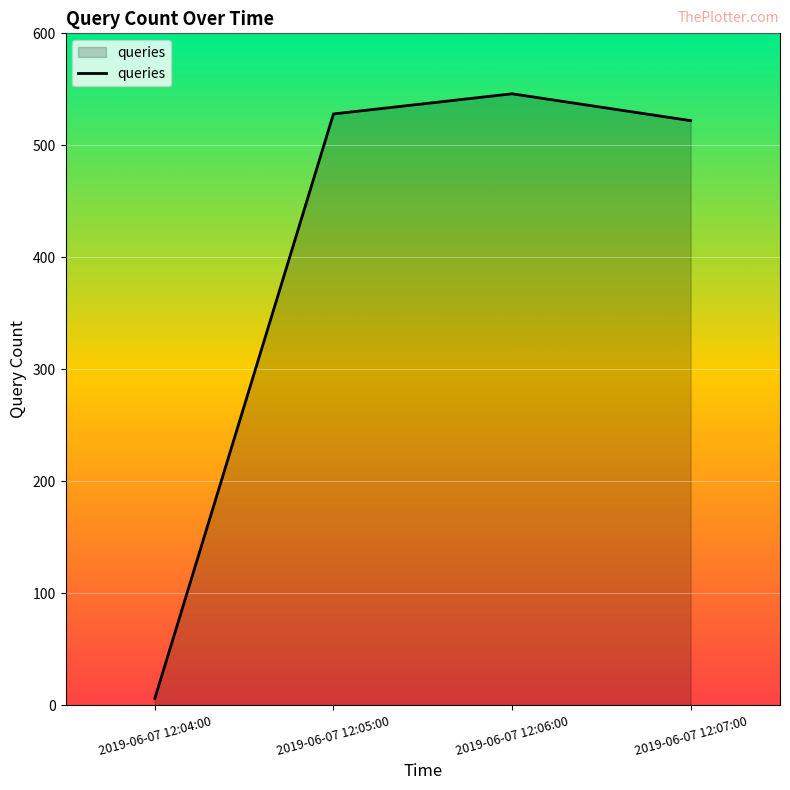

What position from the left is 2019-06-07 12:04:00?

1